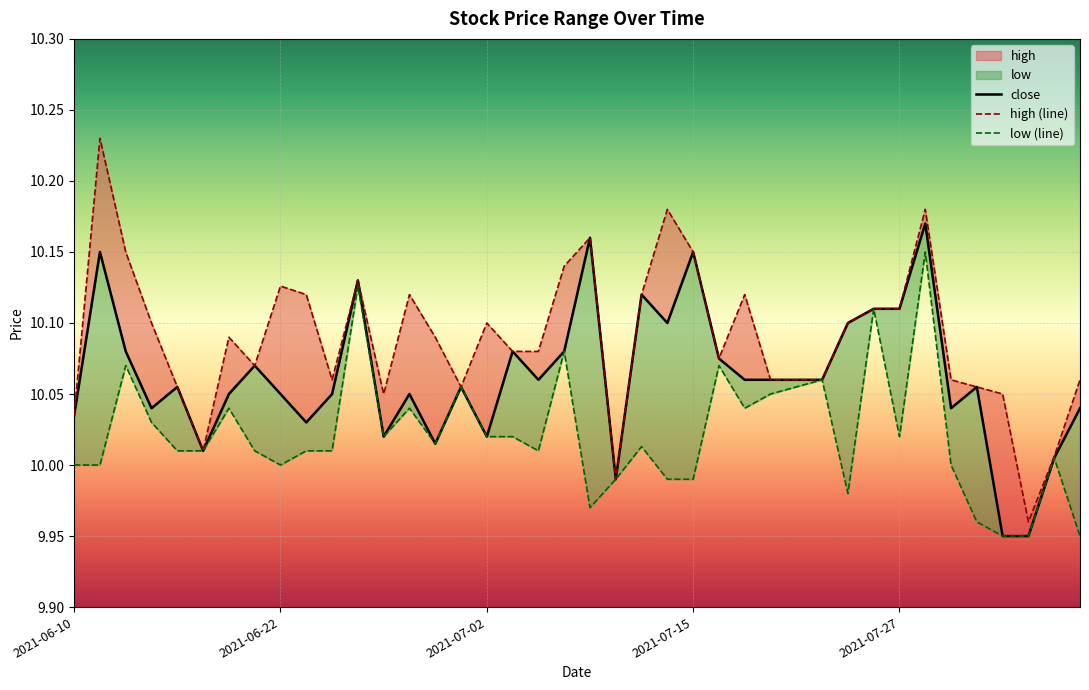

Which series has the largest range (max minus min)?

high